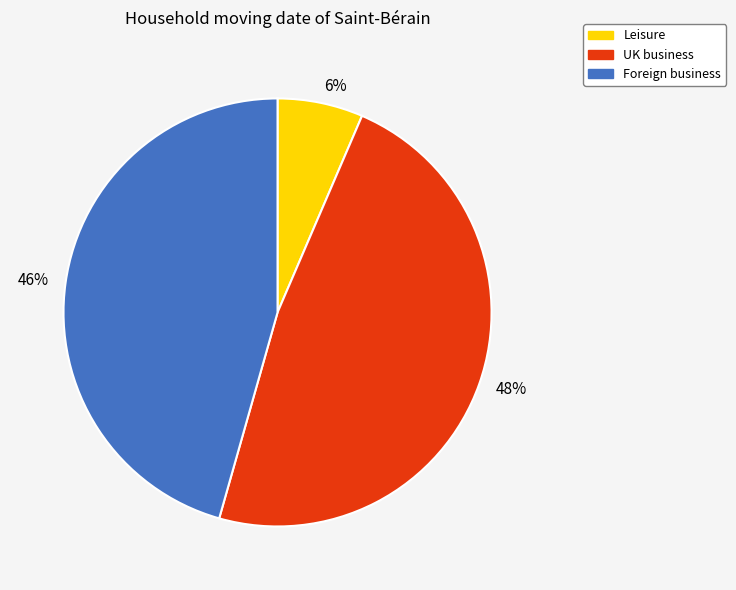

Is it true that 48% is 62% of the pie?

False